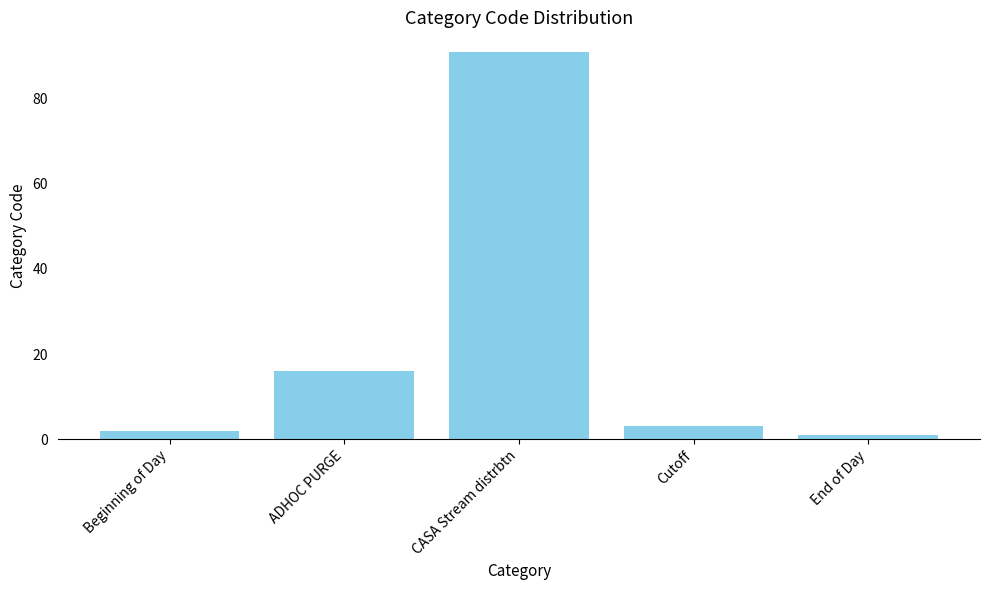

At which label does the data first exceed 3?

ADHOC PURGE